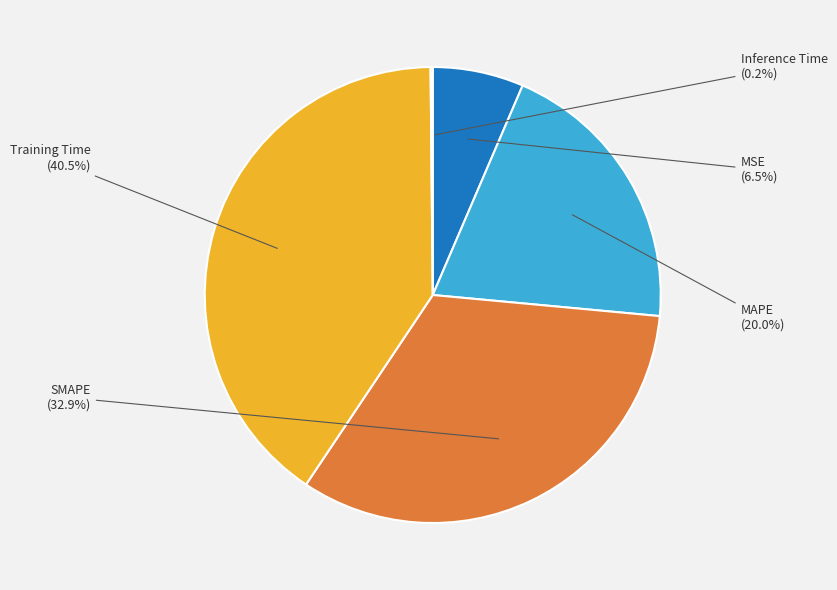

What percentage is NOT represented by MAPE?

80.0%